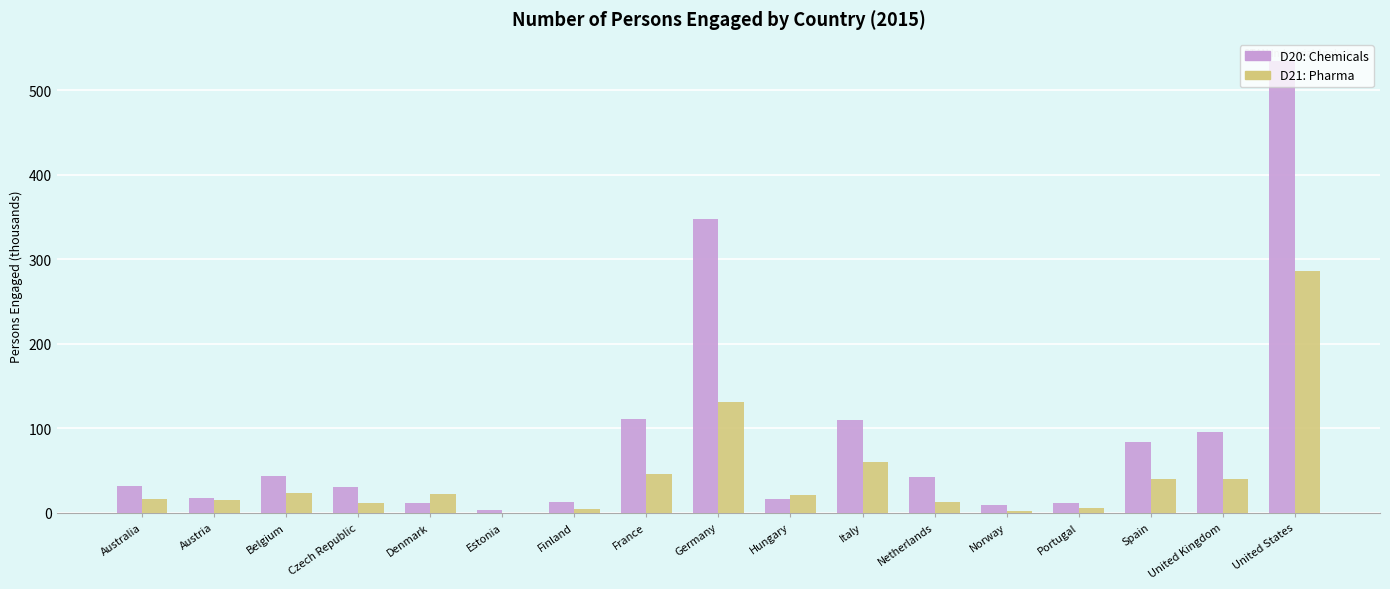

At which category does the chart reach its peak across all series?

United States